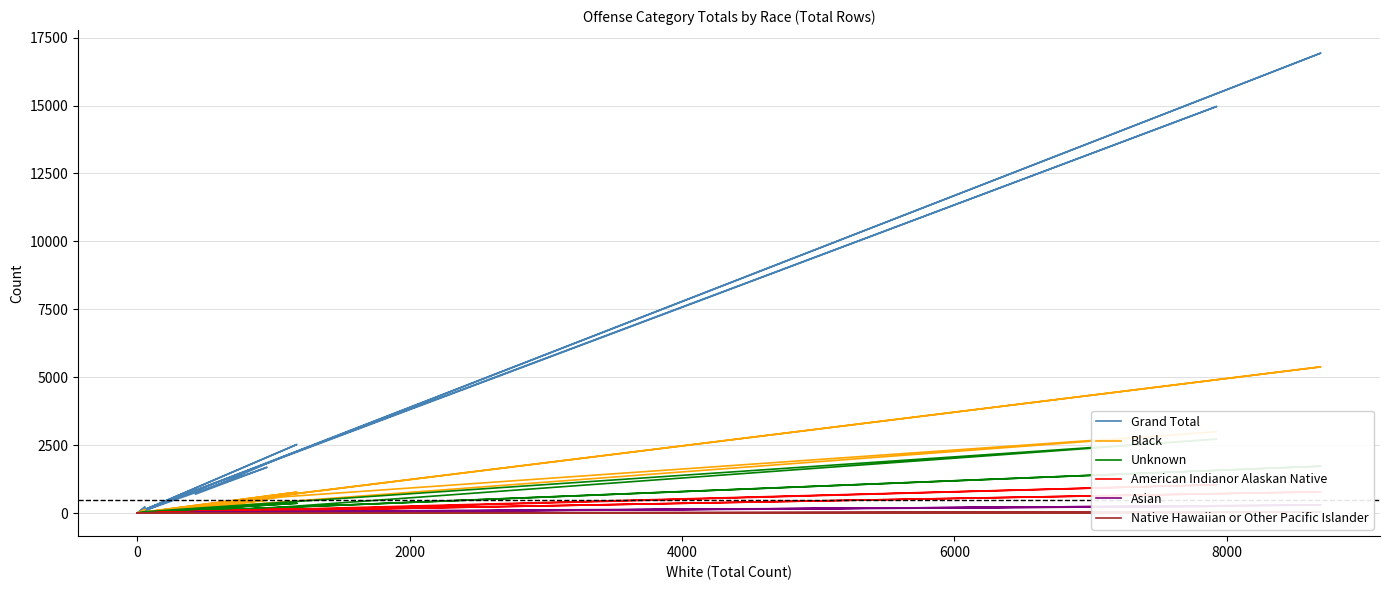

Reading left to right, transcribe all the data shown in this chart.

Grand Total: 75	113	16929	1	1688	697	2070	14966	142	3	2527	8	230	59
Black: 9	30	5384	0	478	166	598	2996	31	1	773	8	134	20
Unknown: 21	8	1728	0	152	67	223	2726	51	0	364	0	24	18
American Indianor Alaskan Native: 1	5	786	0	74	15	110	1045	3	0	163	0	11	0
Asian: 3	4	298	0	27	21	66	253	2	2	51	0	4	5
Native Hawaiian or Other Pacific Islander: 0	0	43	0	4	1	6	20	1	0	4	0	0	0